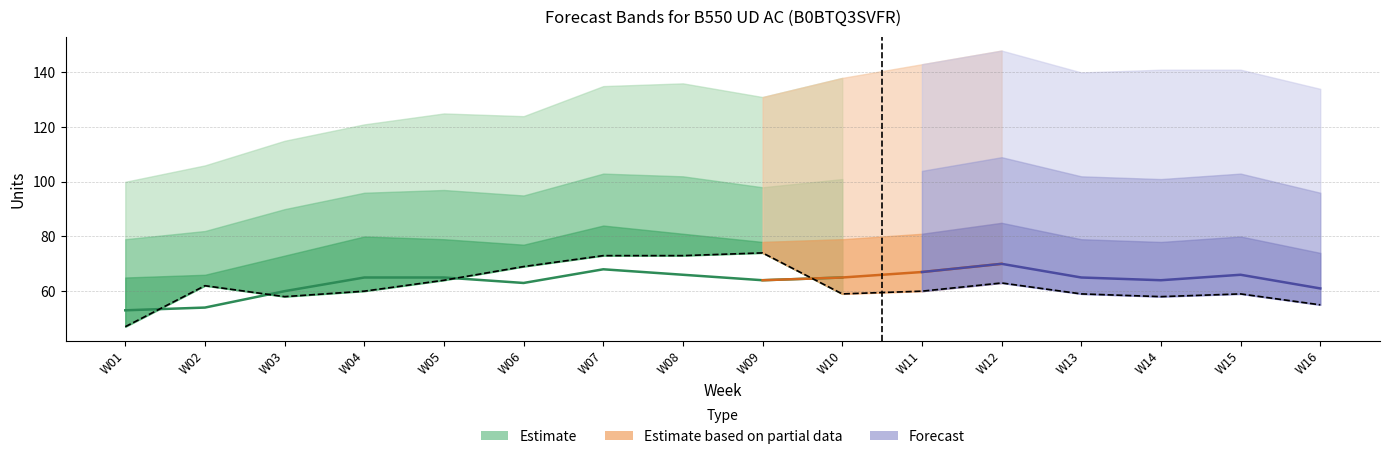

True or false: MyForecast has a value of 81 at W04.

False